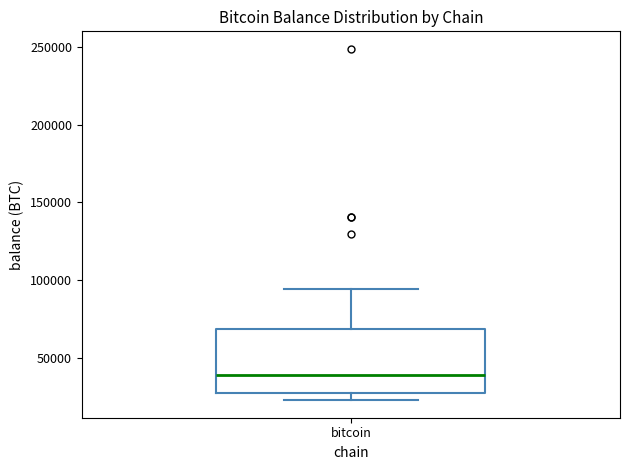

Transcribe this box plot: give where the median line is, the range the box spans, and where the two whiskers end, as read against the y-axis. The values are not printed on the chart, so give them approximately, as read against the axis.

median 40000, box 30000 to 70000, whiskers 25000 to 95000